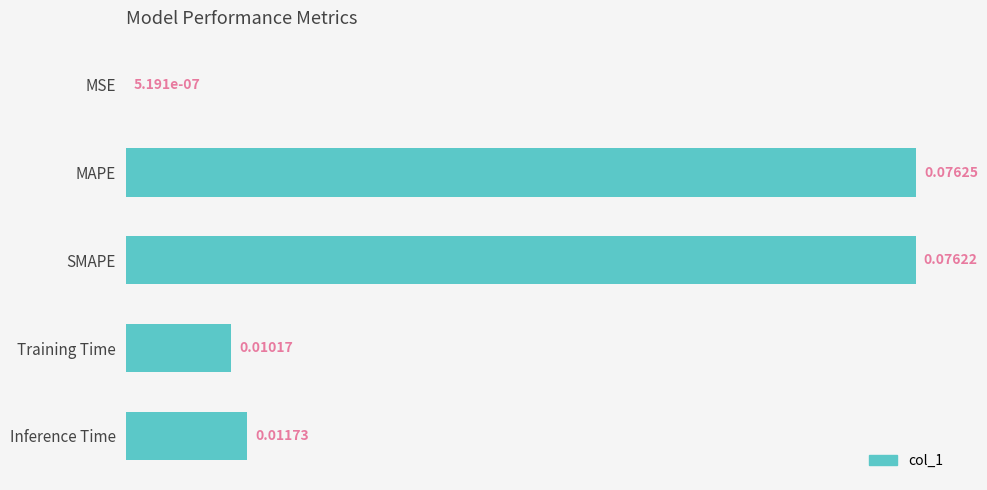

Which has a higher value, SMAPE or Training Time?

SMAPE